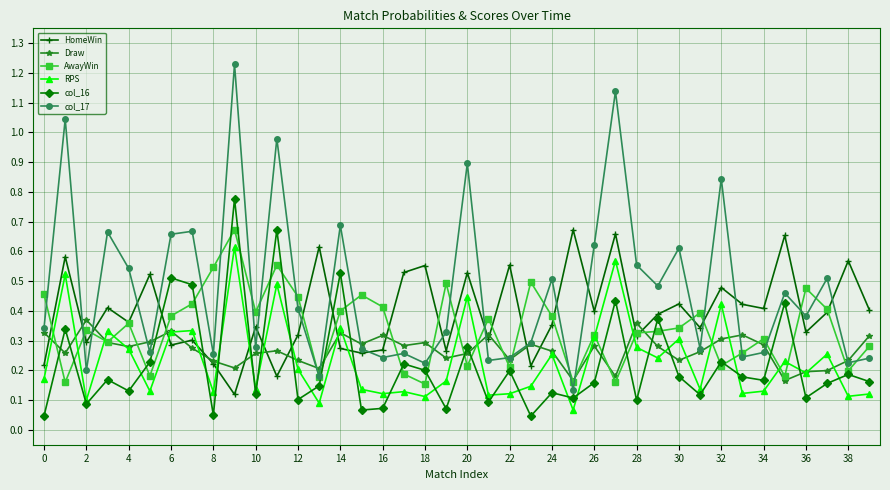

True or false: AwayWin has more than 2 interior local peaks.

True